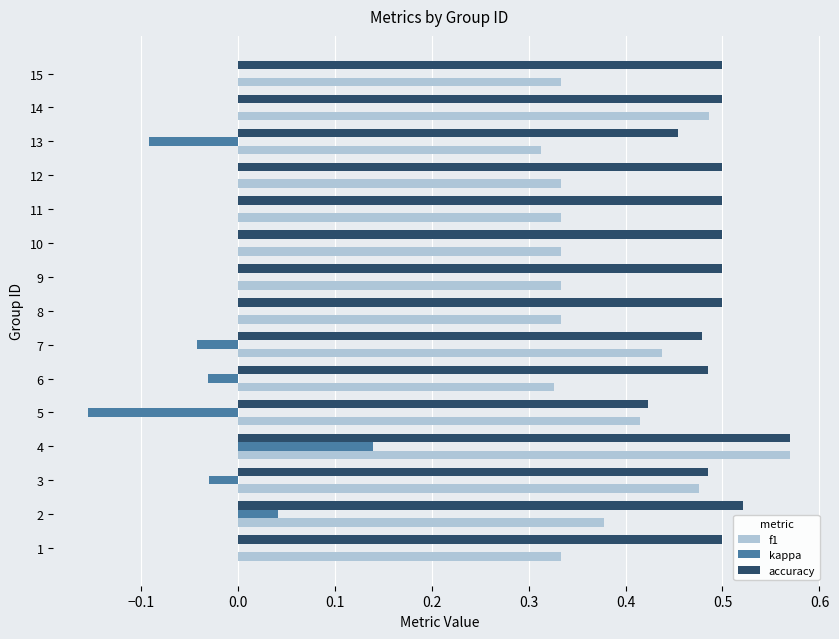

Is the value of accuracy at 15 greater than the value of kappa at 3?

Yes